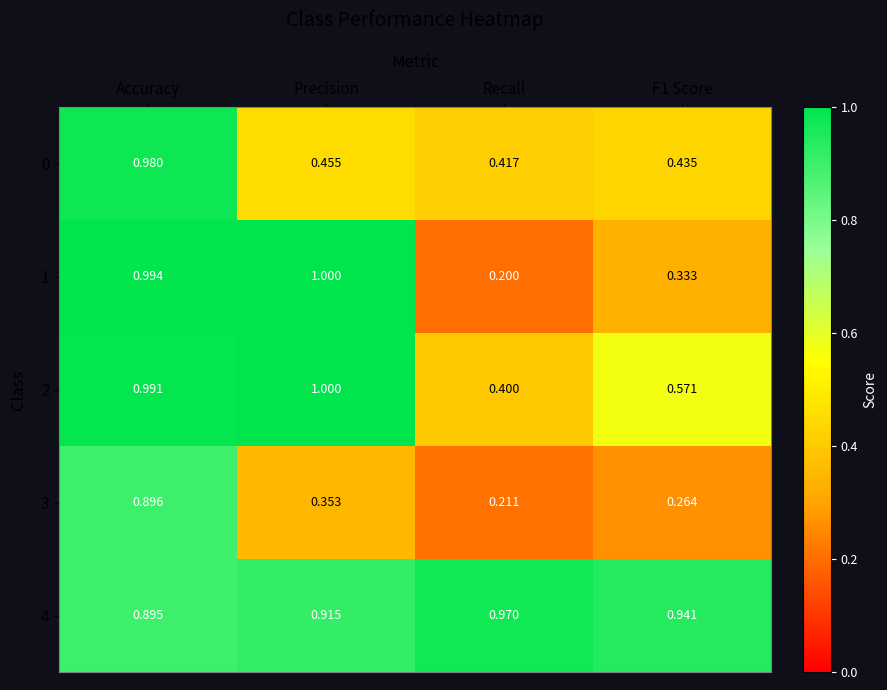

What is the maximum value shown in the chart?

1.0